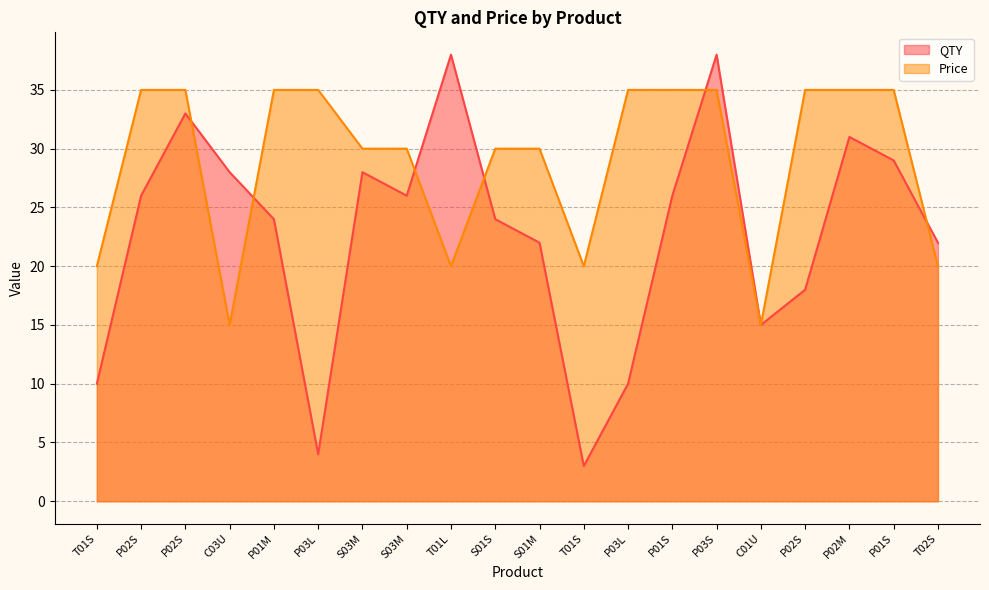

What is the value of the Price point at the 15th from the left?

35